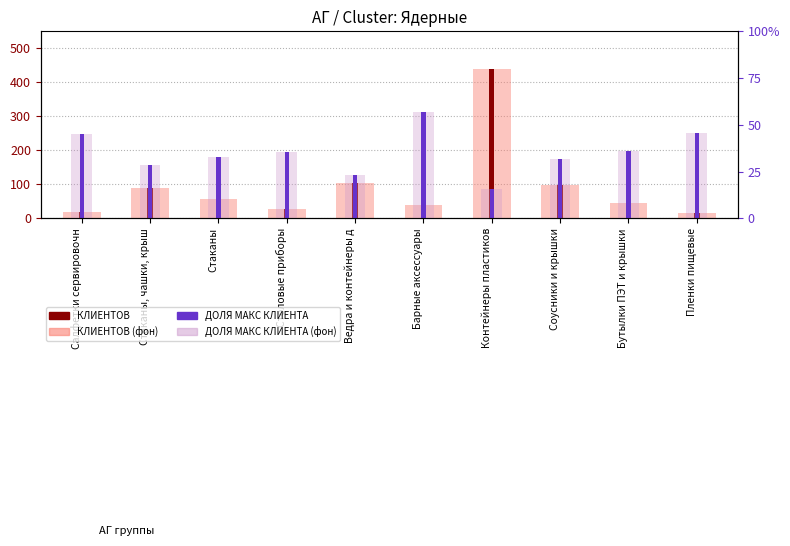

What is the average value of the КЛИЕНТОВ series?

93.1